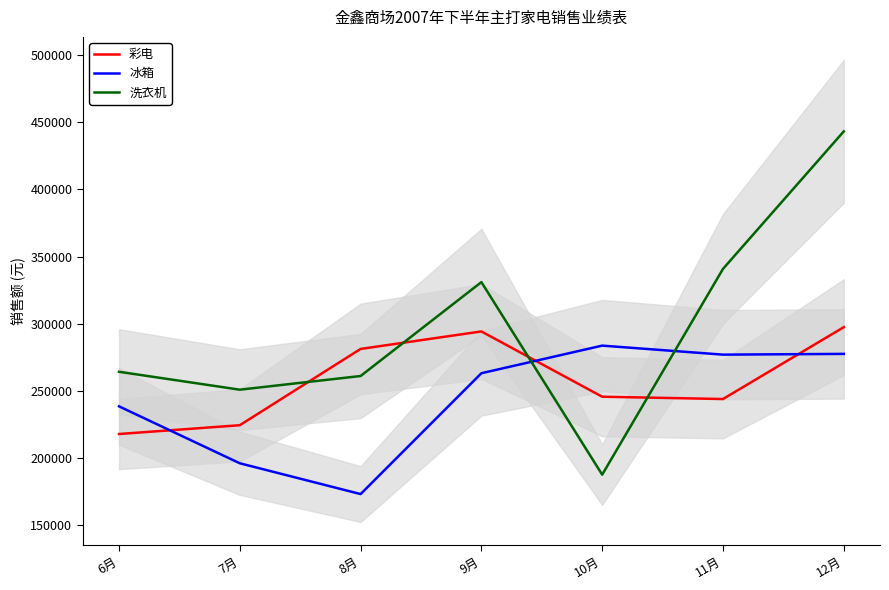

The value of 洗衣机 at 11月 is 340848. True or false?

True